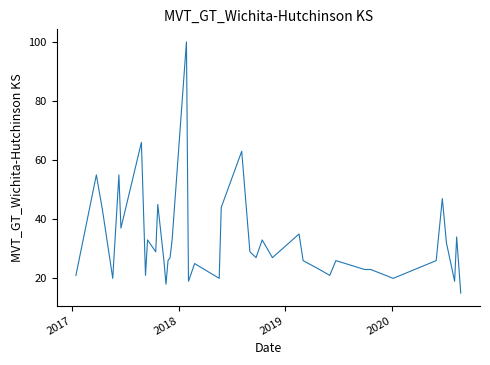

What is the difference between the maximum and minimum values?

85